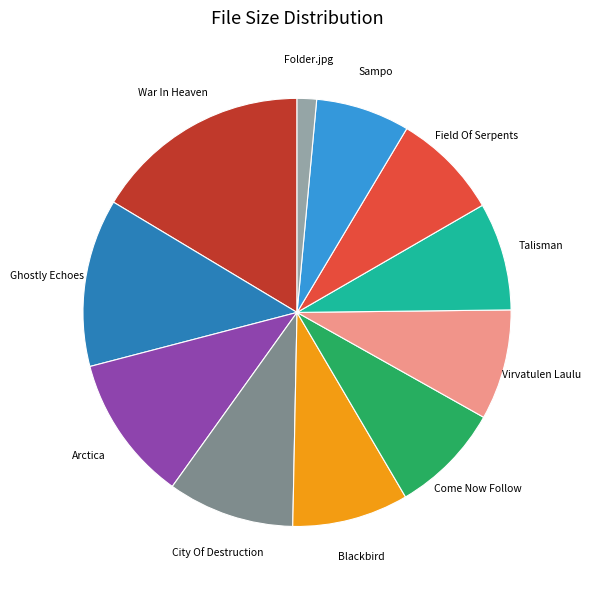

Is there any slice that represents more than half of the pie?

No